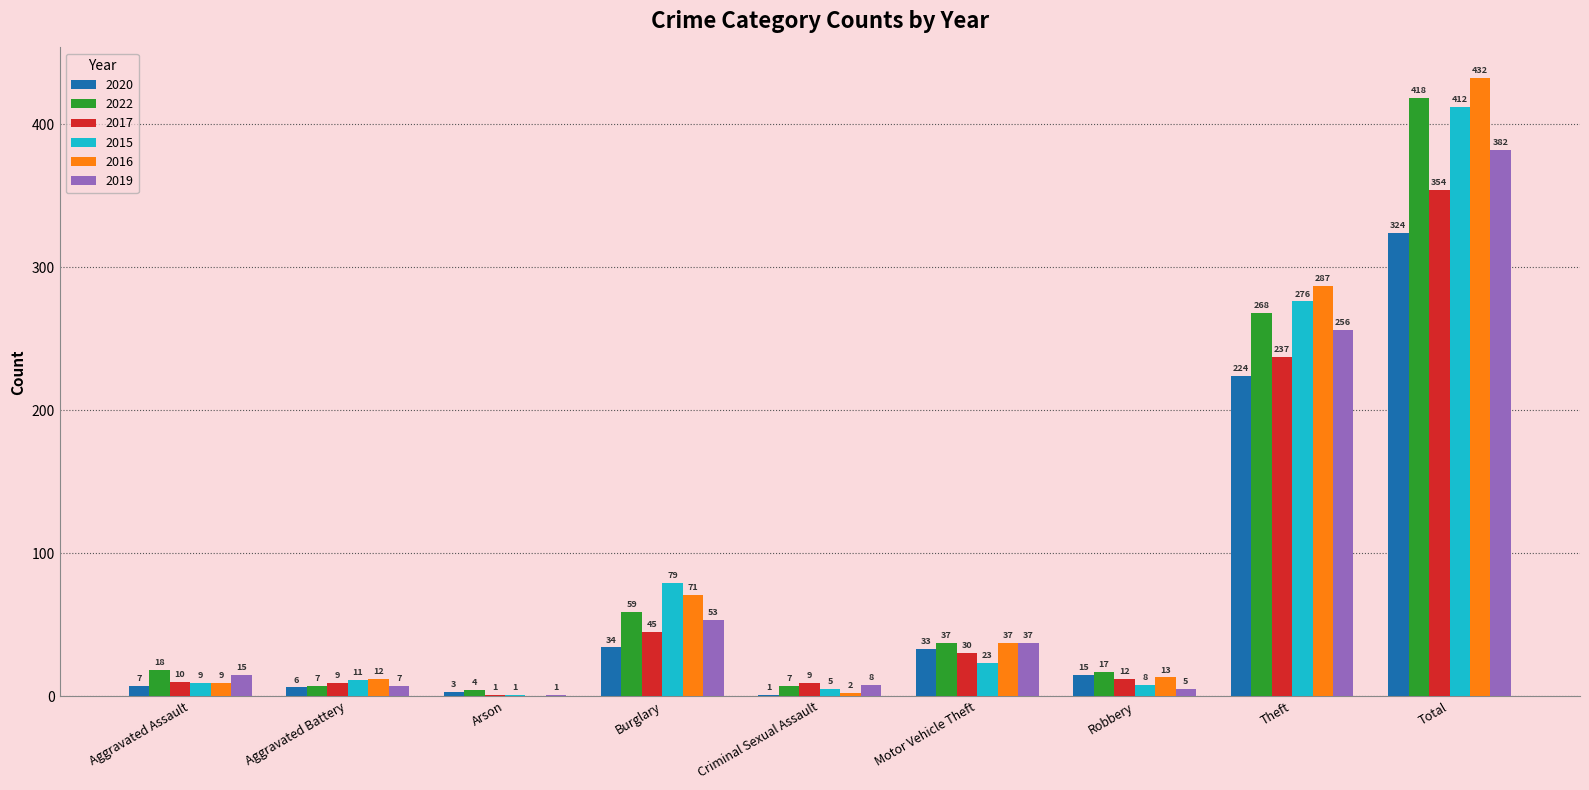

How many categories are shown in the chart?

9